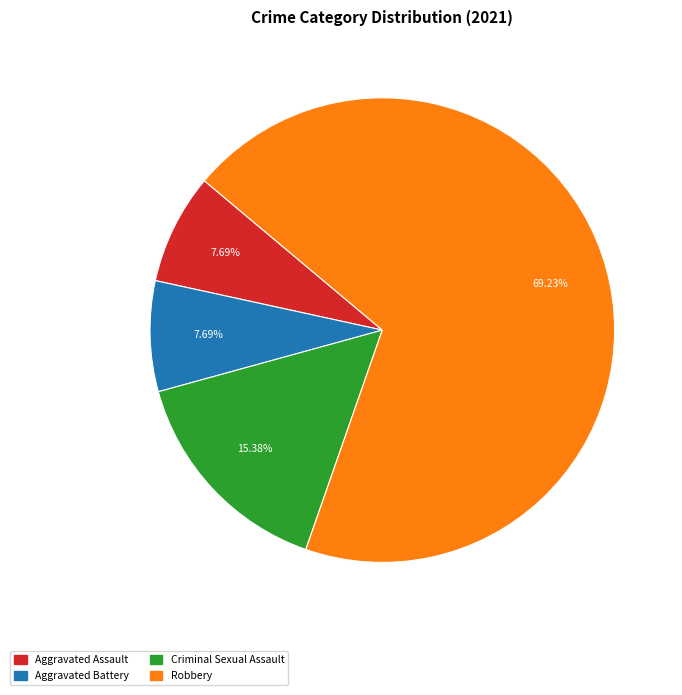

To the nearest percent, what percentage of the pie is Criminal Sexual Assault?

15%